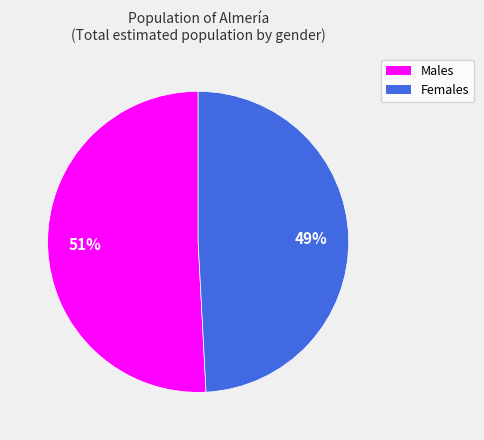

To the nearest percent, what is the average slice percentage?

50%